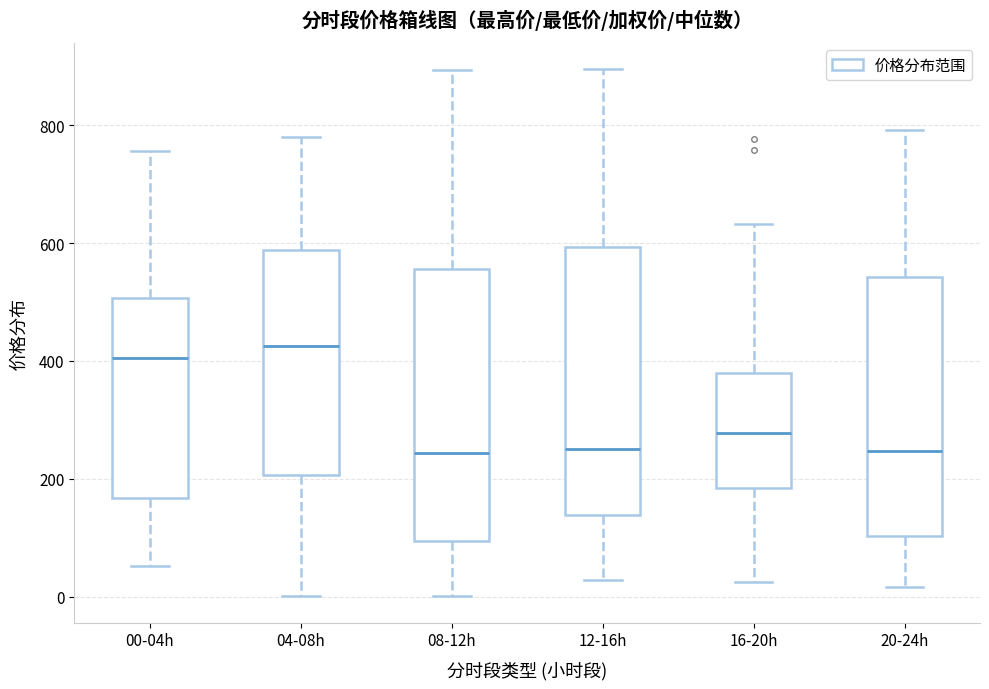

Reading left to right, transcribe this box plot: for each box, give where its median line is, the range the box spans, and where its two whiskers end, as read against the y-axis. The values are not printed on the chart, so give them approximately, as read against the axis.

00-04h: median 400, box 160 to 500, whiskers 60 to 760
04-08h: median 420, box 200 to 580, whiskers 0 to 780
08-12h: median 240, box 100 to 560, whiskers 0 to 900
12-16h: median 240, box 140 to 600, whiskers 20 to 900
16-20h: median 280, box 180 to 380, whiskers 20 to 640
20-24h: median 240, box 100 to 540, whiskers 20 to 800